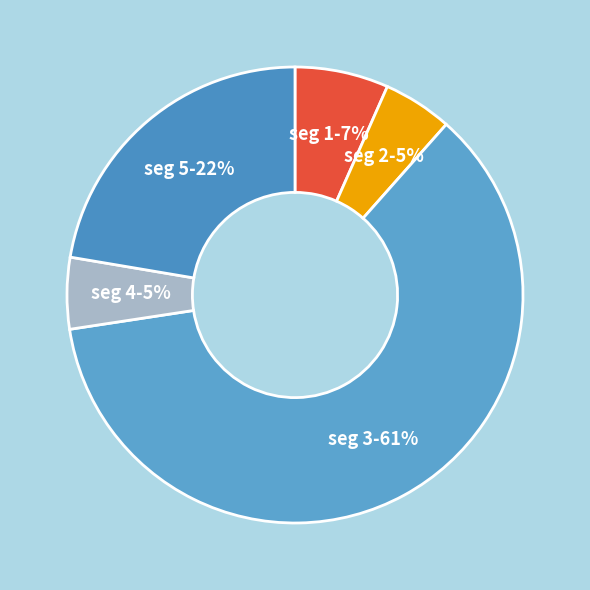

What is the smallest slice in the pie chart?

signal segment 2